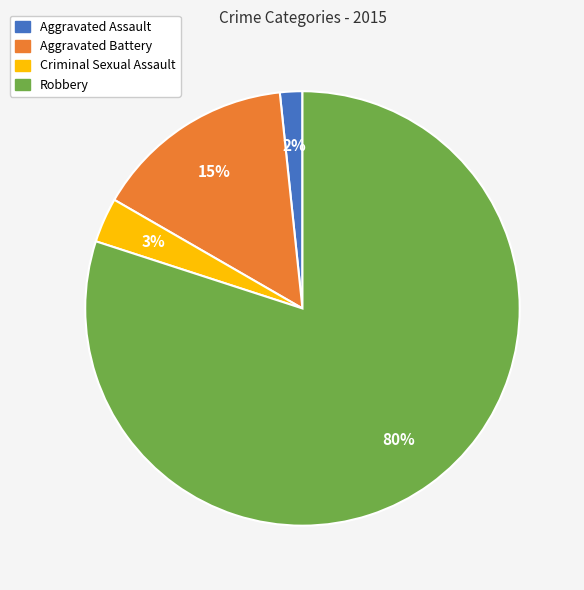

To the nearest percent, what is the combined percentage of Criminal Sexual Assault and Aggravated Assault?

5%